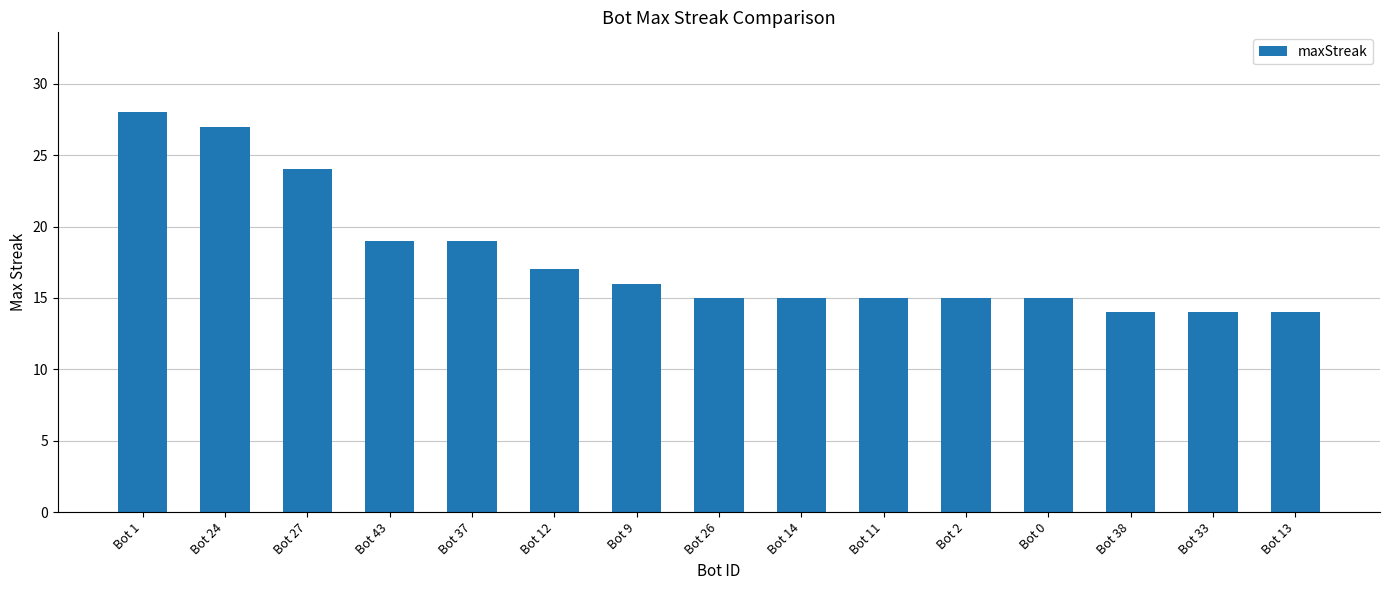

What is the smallest value displayed?

14